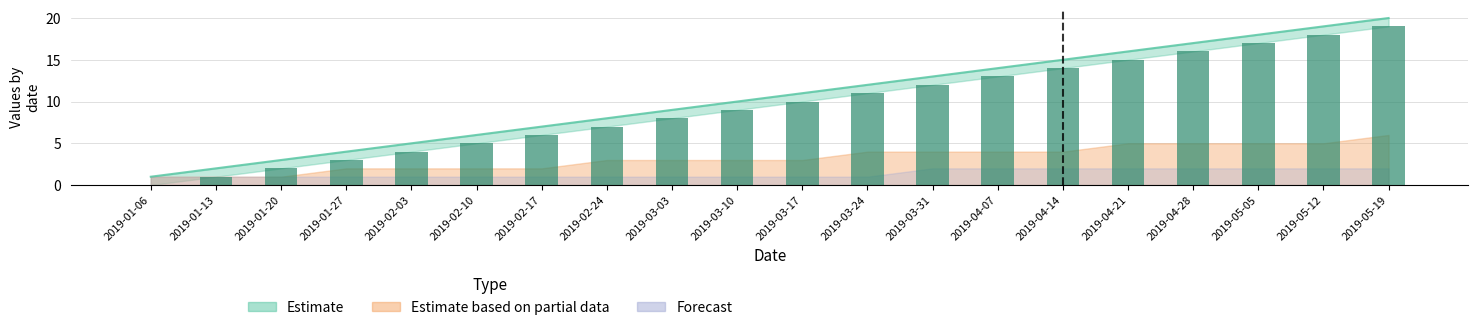

Reading left to right, transcribe all the data shown in this chart.

2019-01-06=0	2019-01-13=1	2019-01-20=2	2019-01-27=3	2019-02-03=4	2019-02-10=5	2019-02-17=6	2019-02-24=7	2019-03-03=8	2019-03-10=9	2019-03-17=10	2019-03-24=11	2019-03-31=12	2019-04-07=13	2019-04-14=14	2019-04-21=15	2019-04-28=16	2019-05-05=17	2019-05-12=18	2019-05-19=19